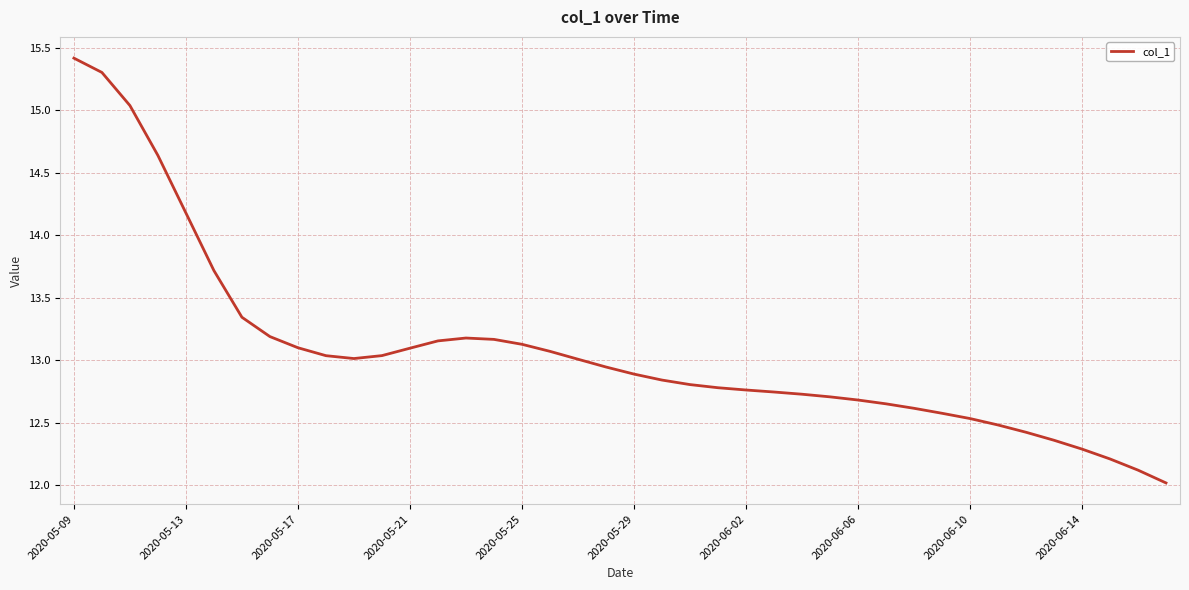

What is the maximum value shown in the chart?

15.4